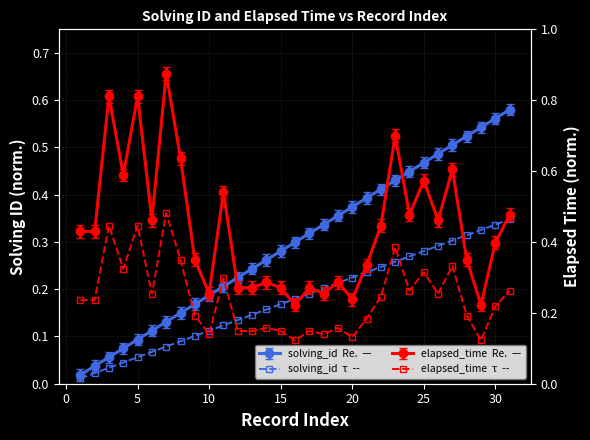

What is the difference between the maximum and second lowest values in the elapsed_time  - -τ  - - series?

0.4